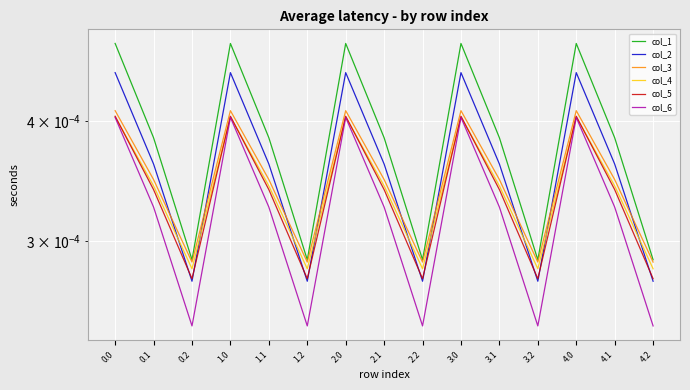

In col_5, how many points are higher than both neighbors (excluding endpoints)?

4